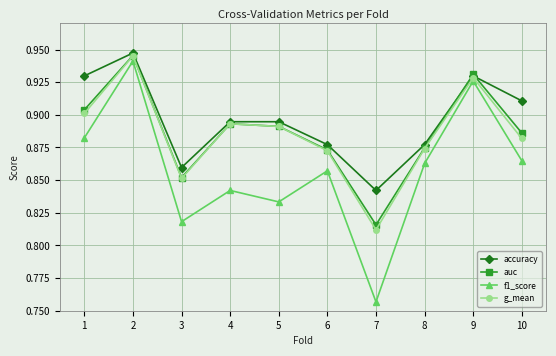

Which series changed the most between 5 and 8?

f1_score